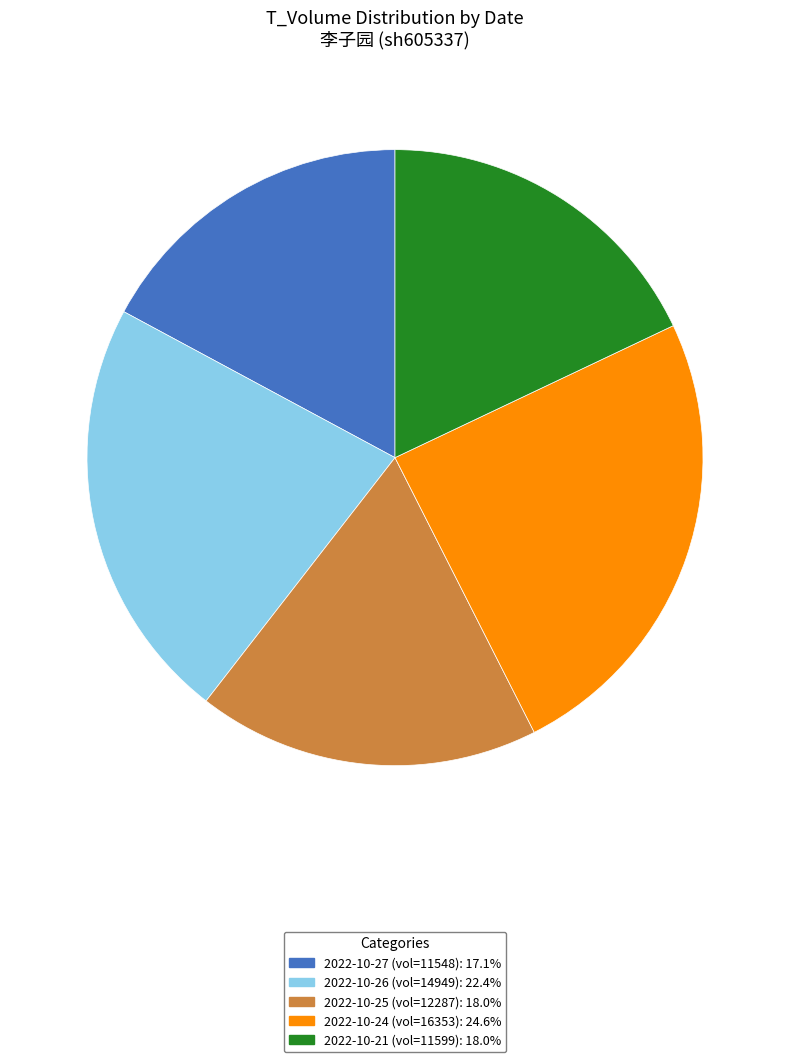

Is there any slice that represents more than half of the pie?

No